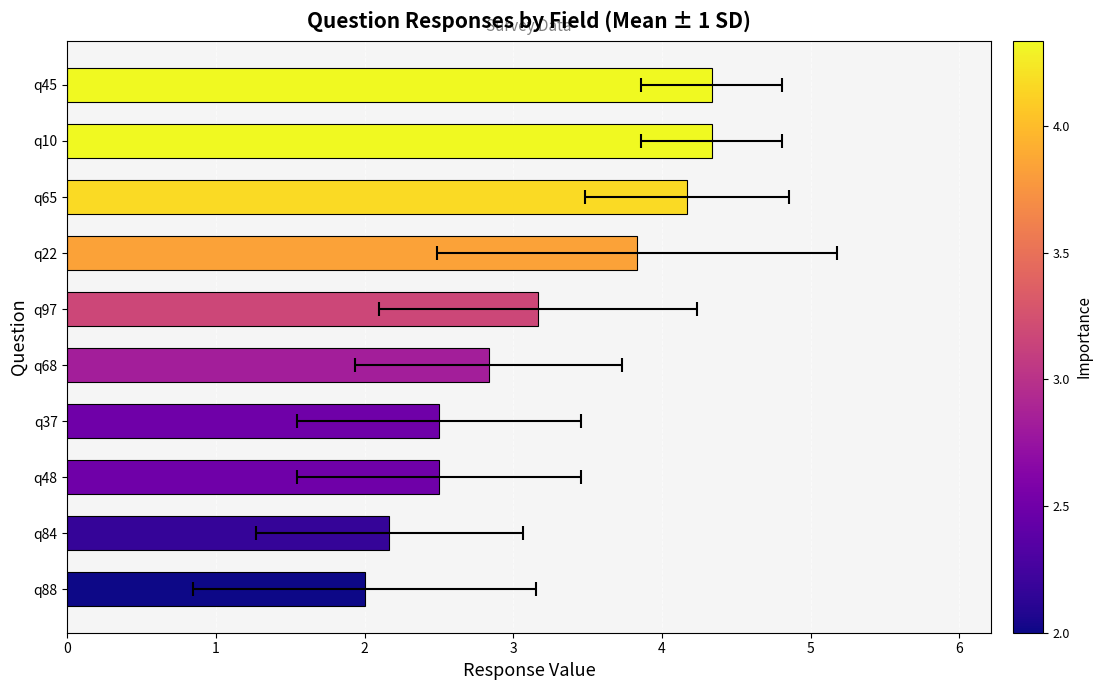

What is the value of the 6th bar from the left?

3.2